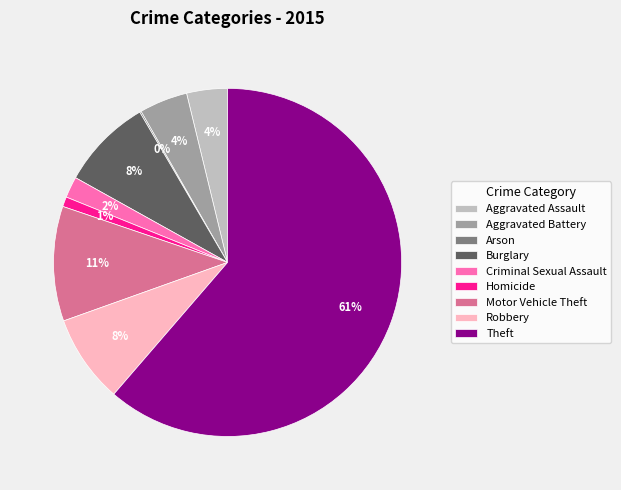

Combined, do Burglary and Robbery account for over 50%?

No